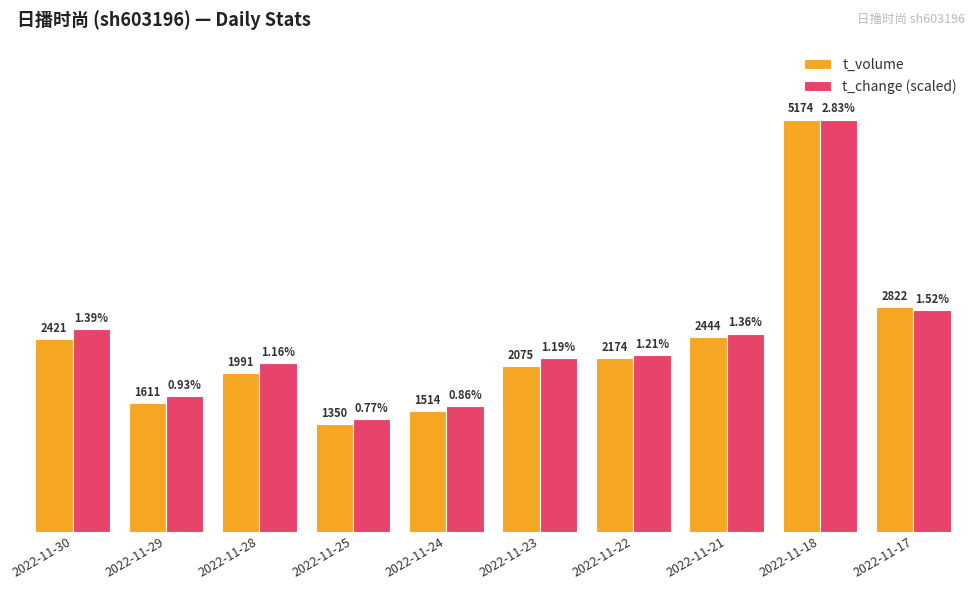

Does the chart contain any negative values?

No